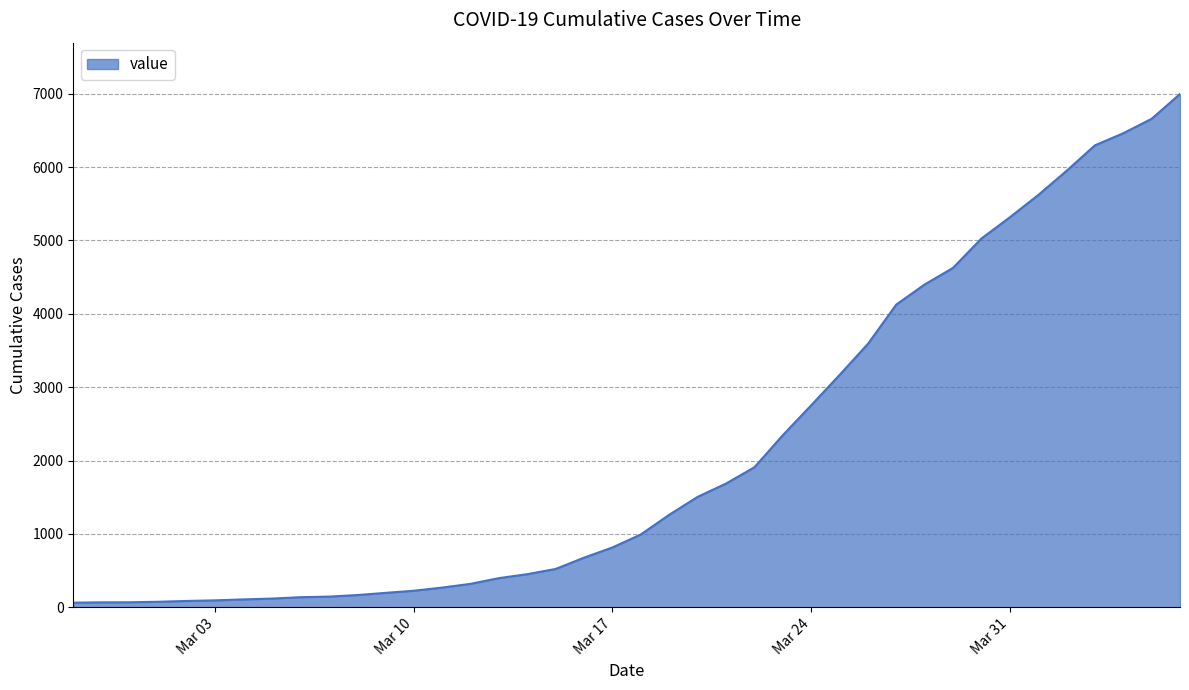

How many lines are shown in the chart?

1